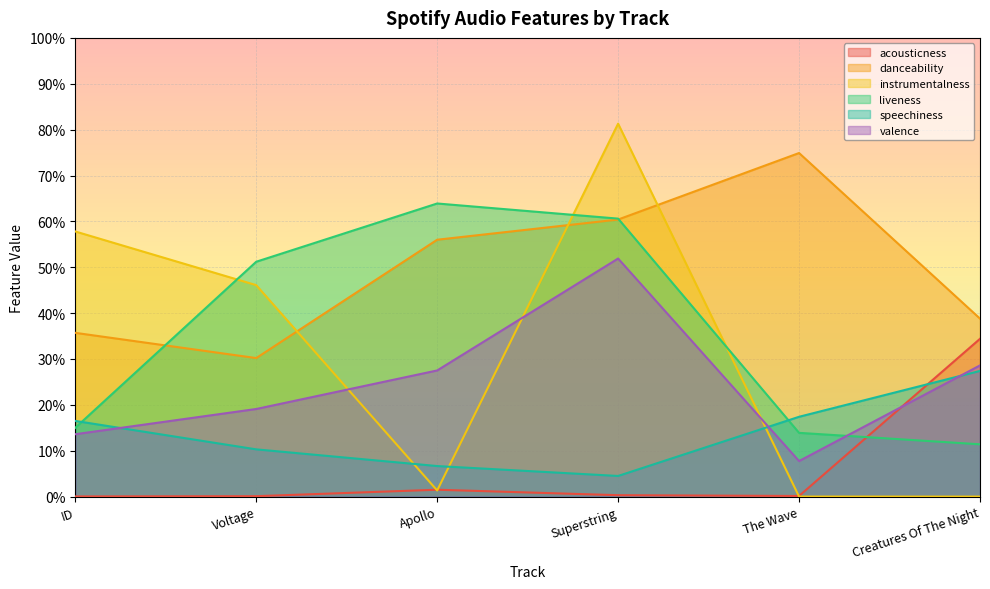

At which category does the chart reach its peak across all series?

Superstring